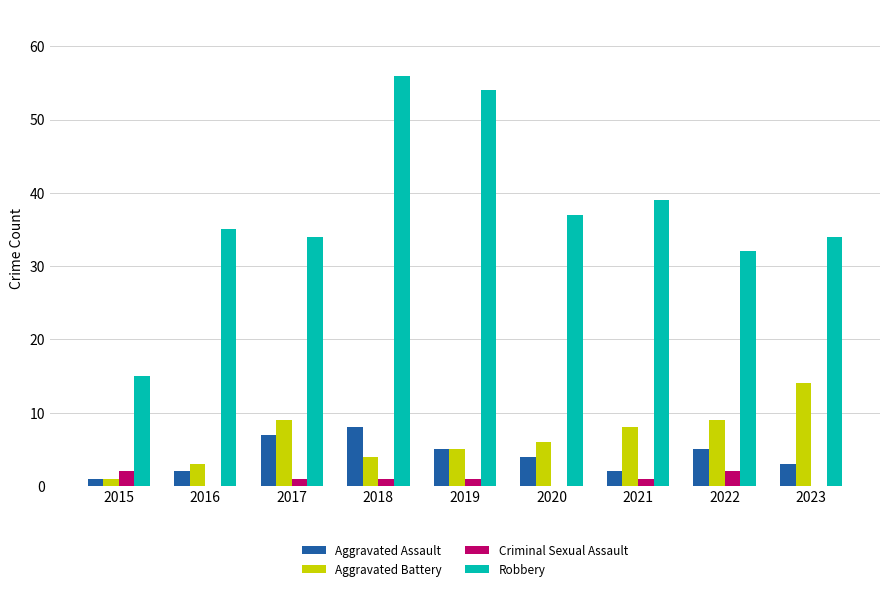

Which series has the largest range (max minus min)?

Robbery